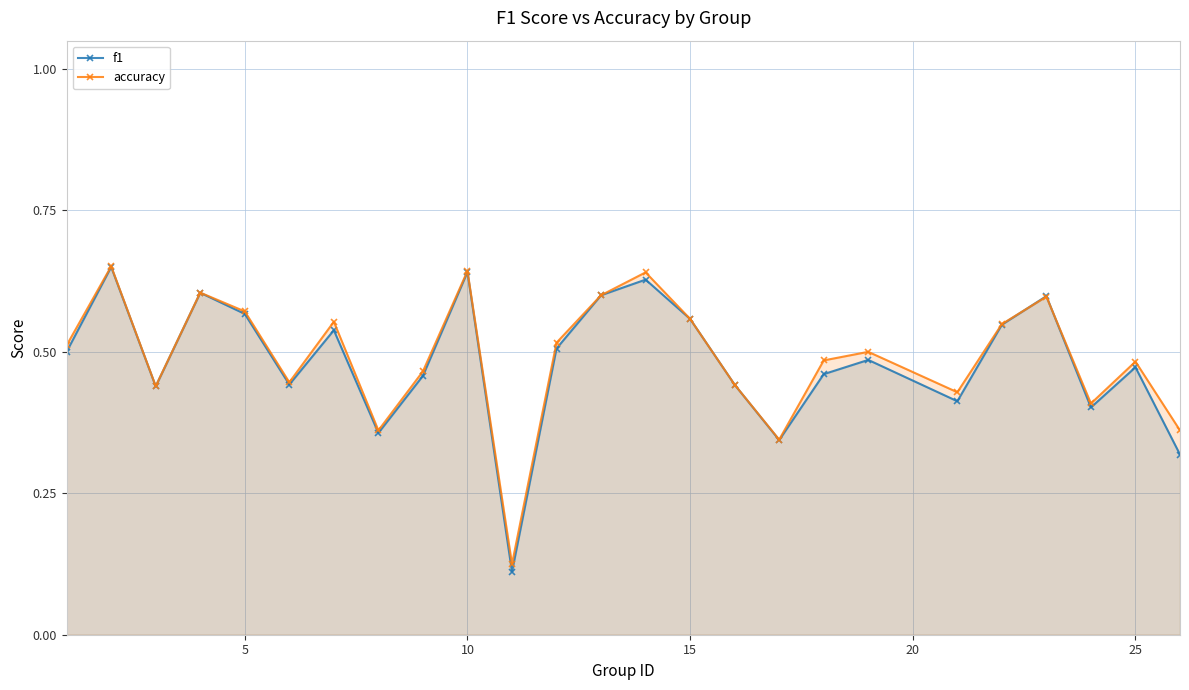

Reading right to left, list all the values displayed in this chart.

f1: 0.3	0.5	0.4	0.6	0.5	0.4	0.5	0.5	0.3	0.4	0.6	0.6	0.6	0.5	0.1	0.6	0.5	0.4	0.5	0.4	0.6	0.6	0.4	0.7	0.5
accuracy: 0.4	0.5	0.4	0.6	0.5	0.4	0.5	0.5	0.3	0.4	0.6	0.6	0.6	0.5	0.1	0.6	0.5	0.4	0.6	0.4	0.6	0.6	0.4	0.7	0.5